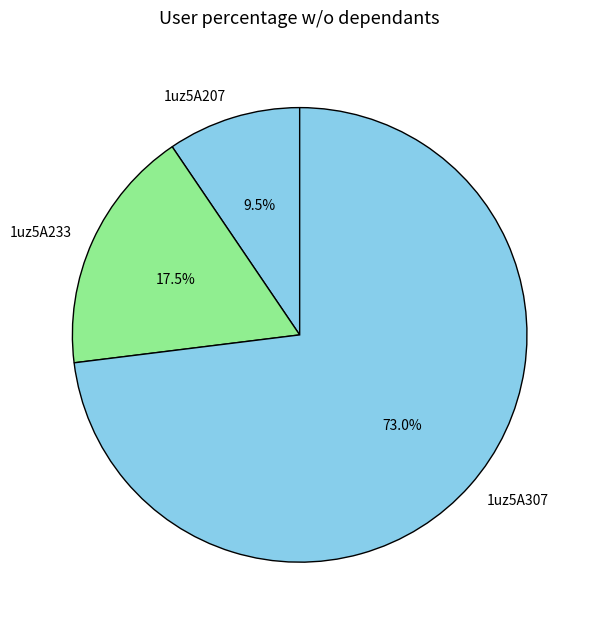

To the nearest percent, what is the average slice percentage?

33%